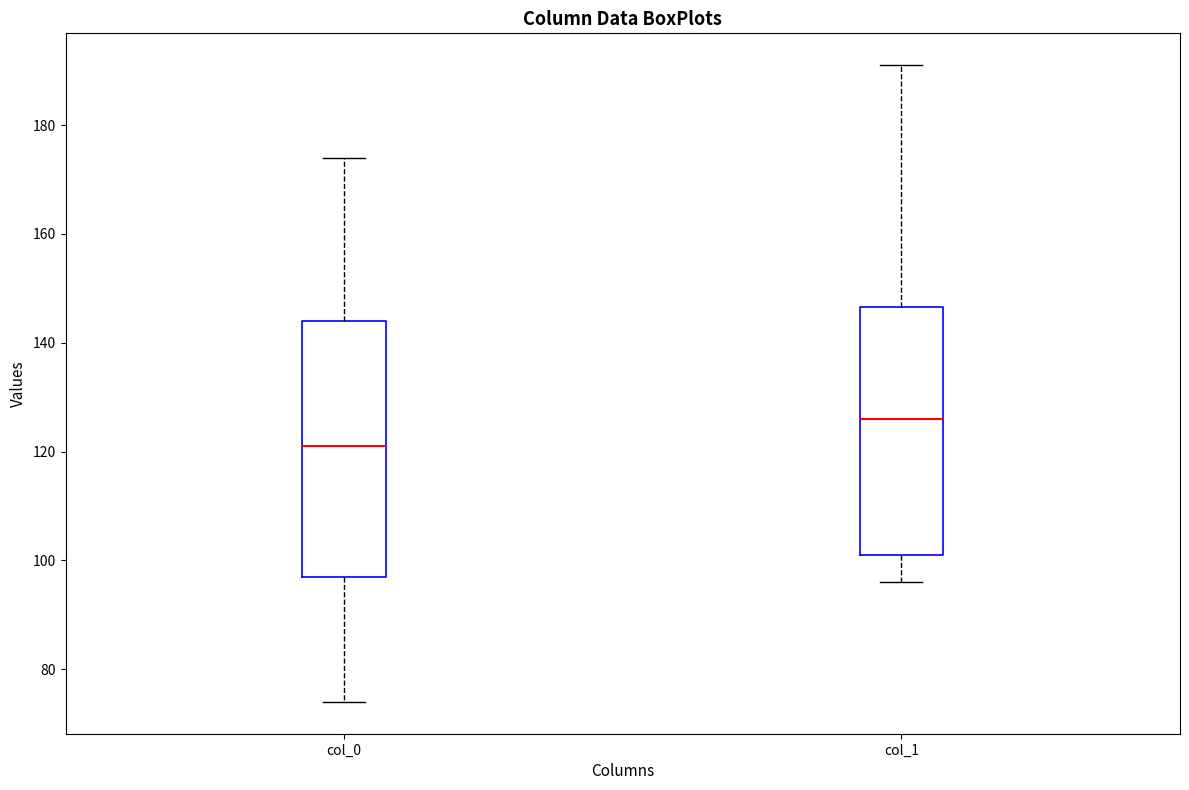

Where does the median line of the box for col_0 sit on the y-axis? The values are not printed on the chart, so give them approximately, as read against the axis.

122